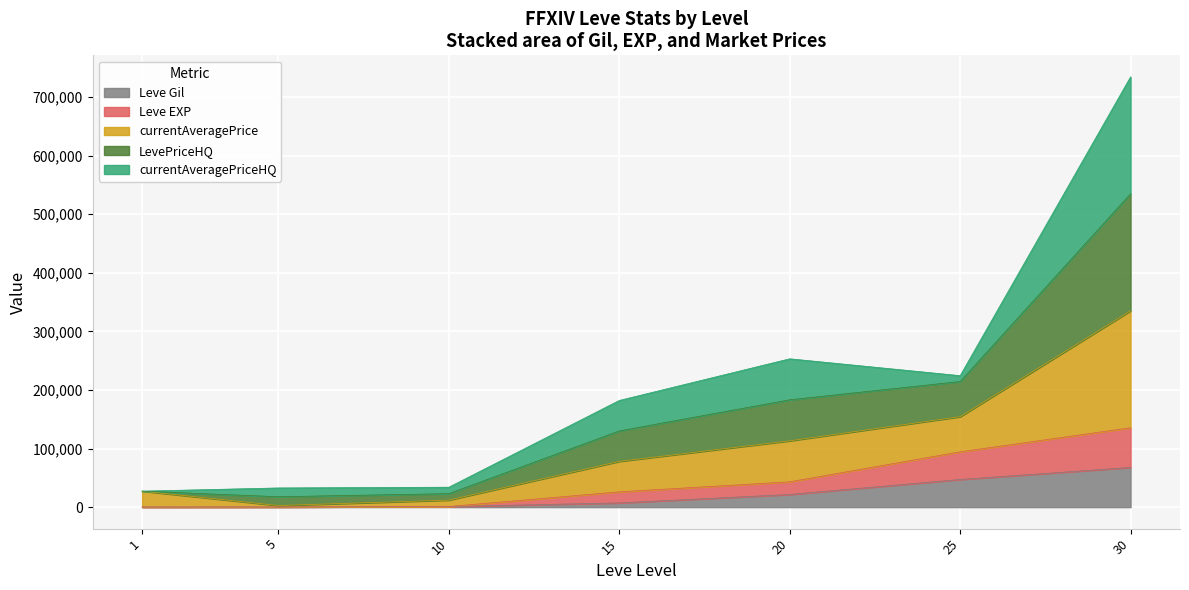

Is it true that Leve Gil equals 67730 at 30?

True